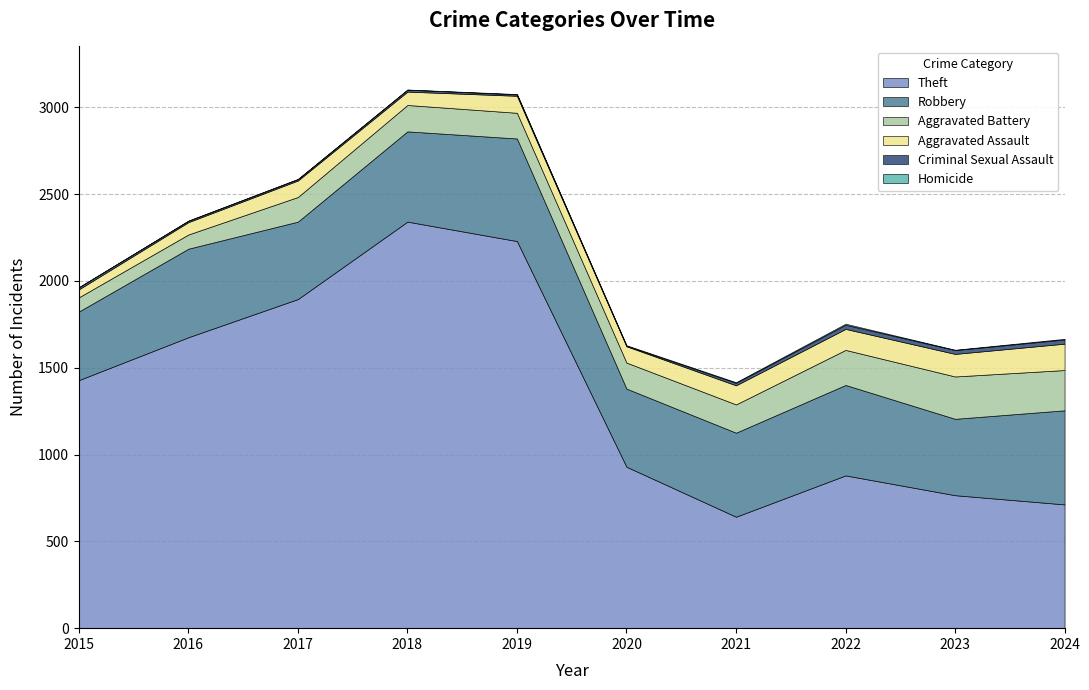

The value of Aggravated Battery at 2017 is 85. True or false?

False